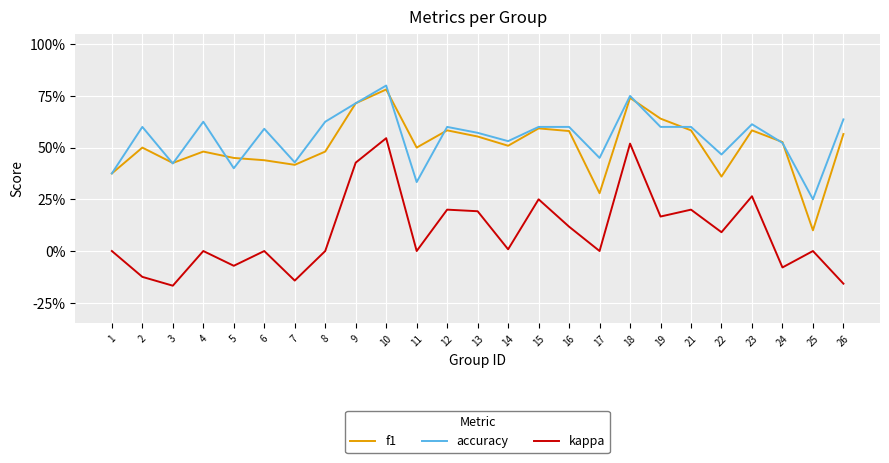

What is the value of the f1 point at the 4th from the left?

0.5